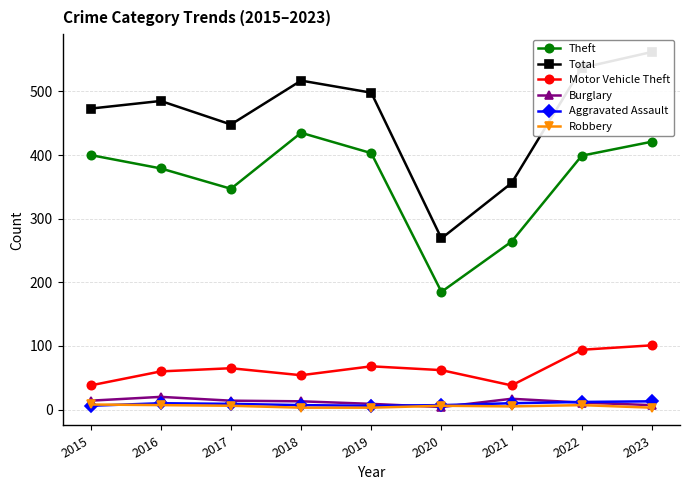

Where is the first local maximum for Motor Vehicle Theft?

2017